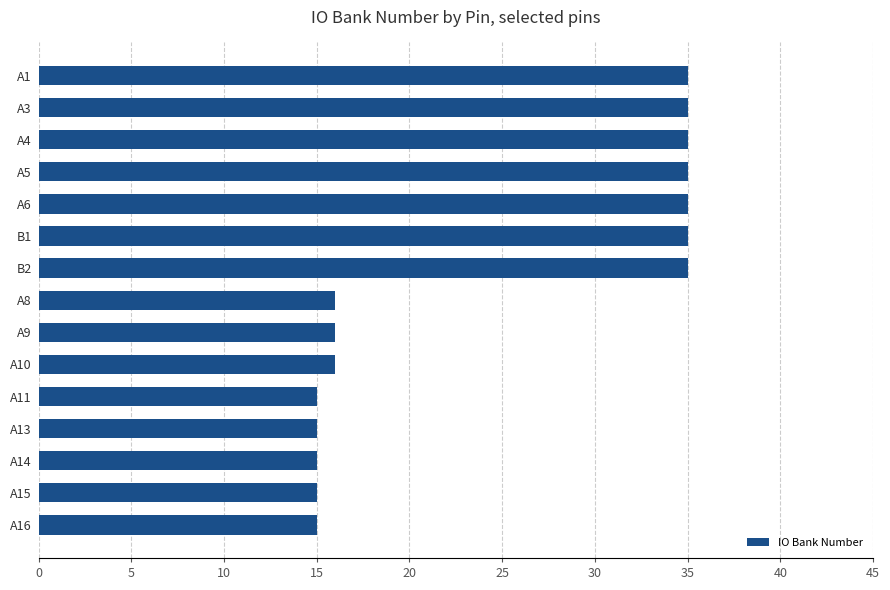

What is the maximum value shown in the chart?

35